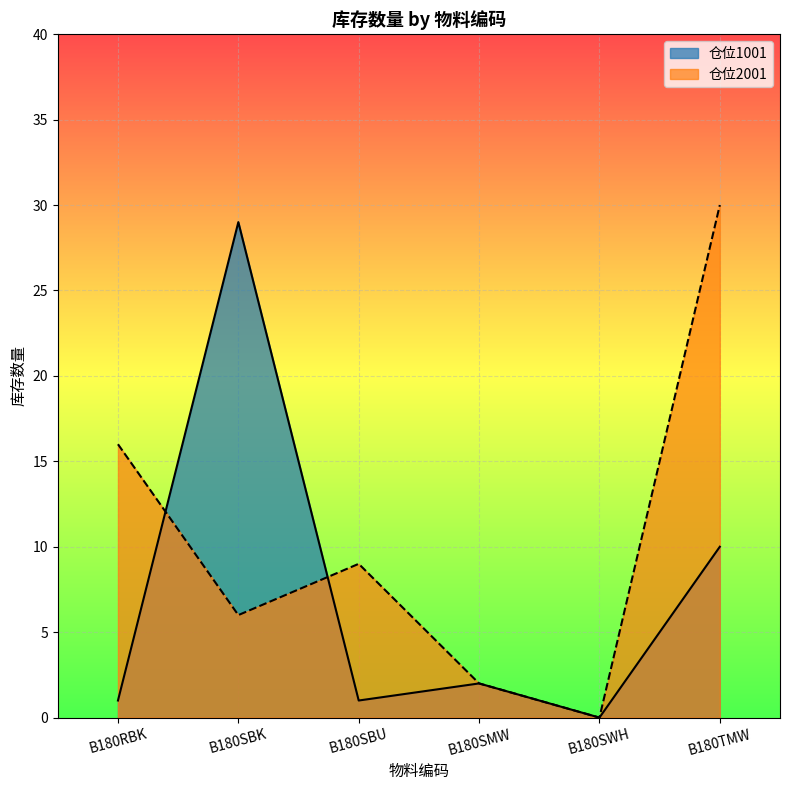

What is the value of the 仓位1001 point at the 3rd from the left?

1